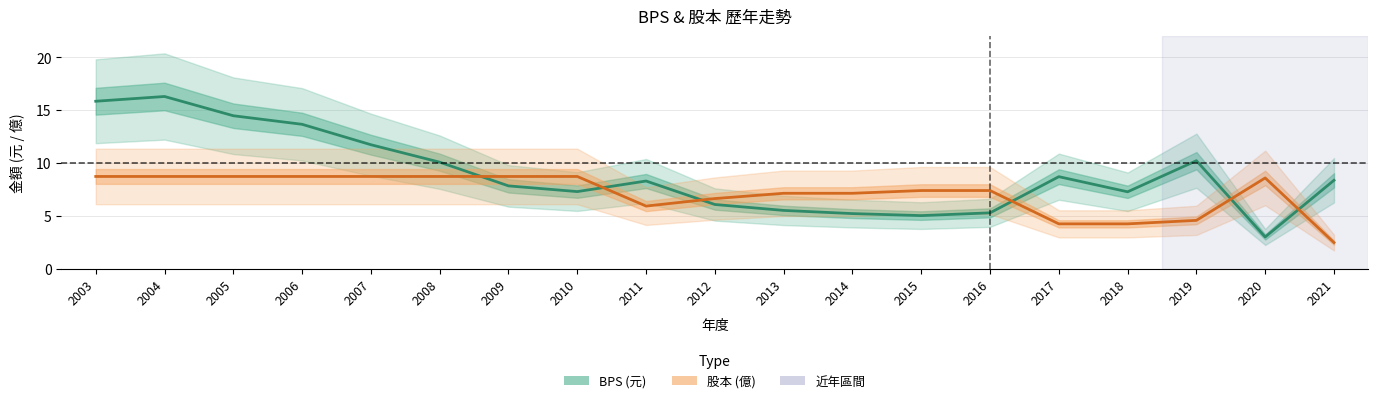

What are all the series names shown in the legend?

BPS (元), 股本 (億)